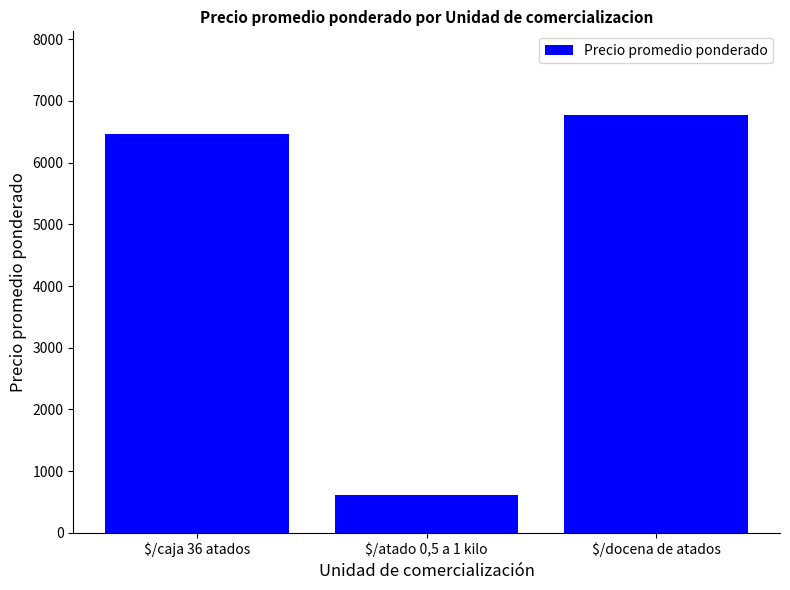

Reading left to right, extract all data points from this chart.

6460	615	6773